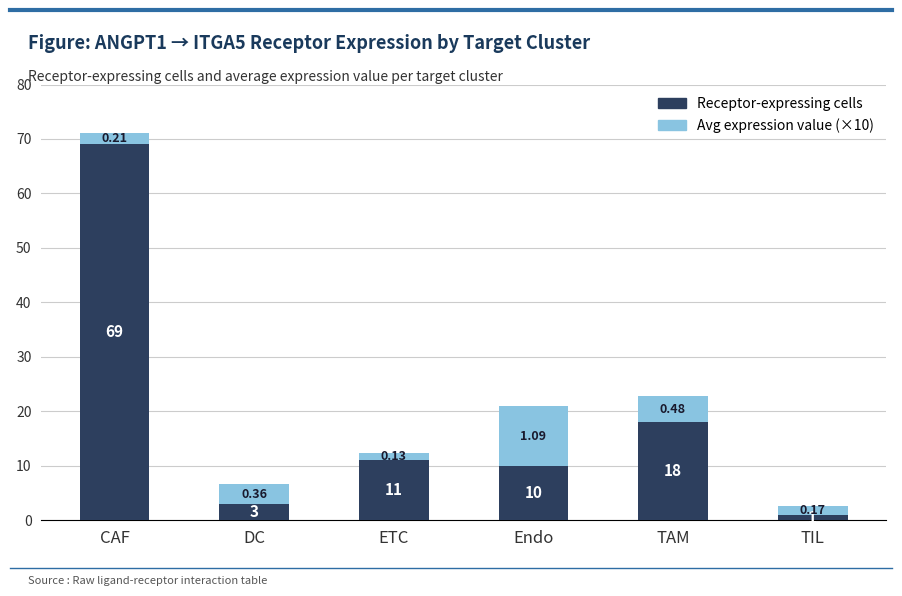

How many data points in Receptor-expressing cells are less than 11?

3